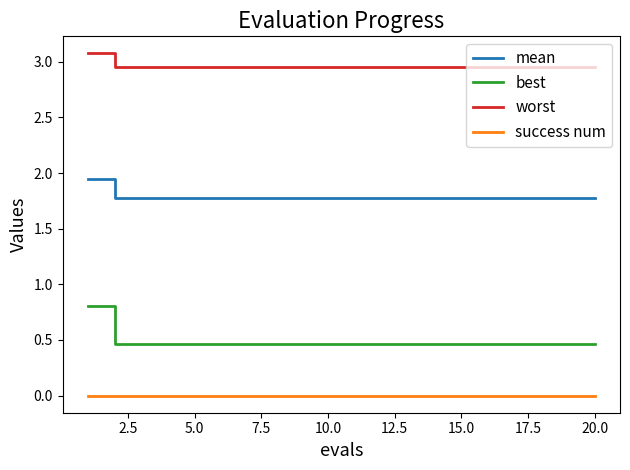

True or false: worst and mean cross at least once.

False